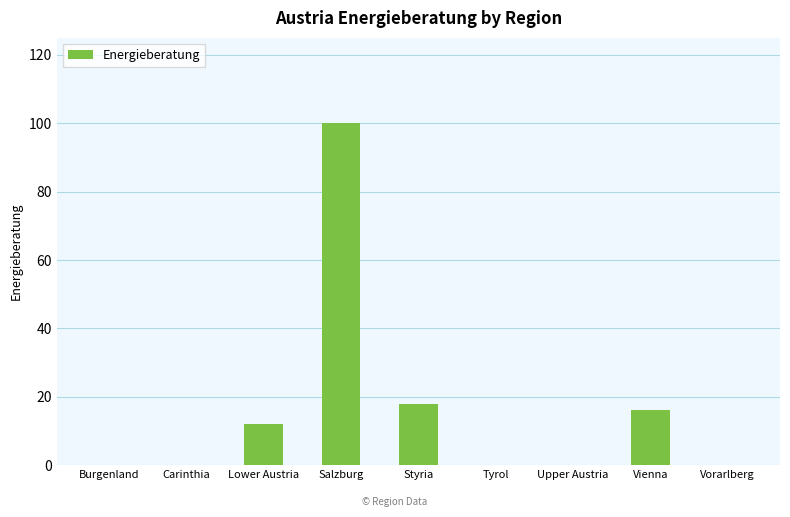

What is the greatest value displayed?

100